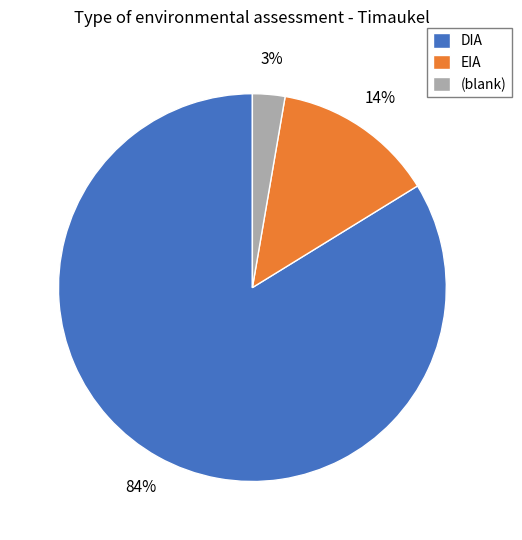

To the nearest percent, what is the average slice percentage?

33%